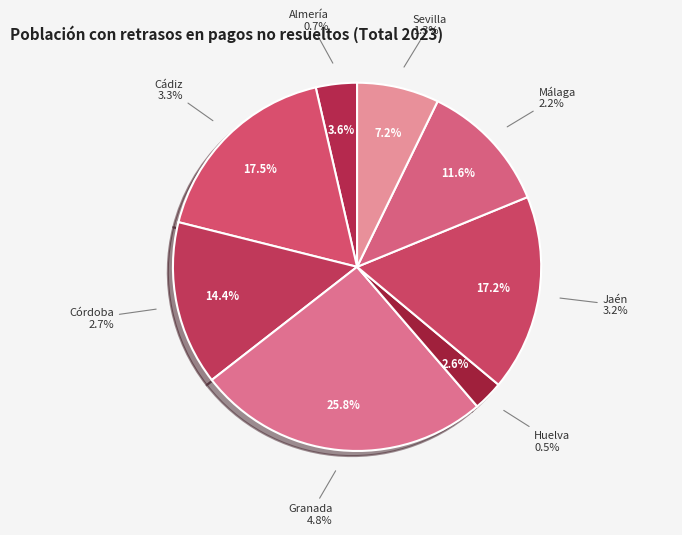

Is it true that Granada is 26% of the pie?

True